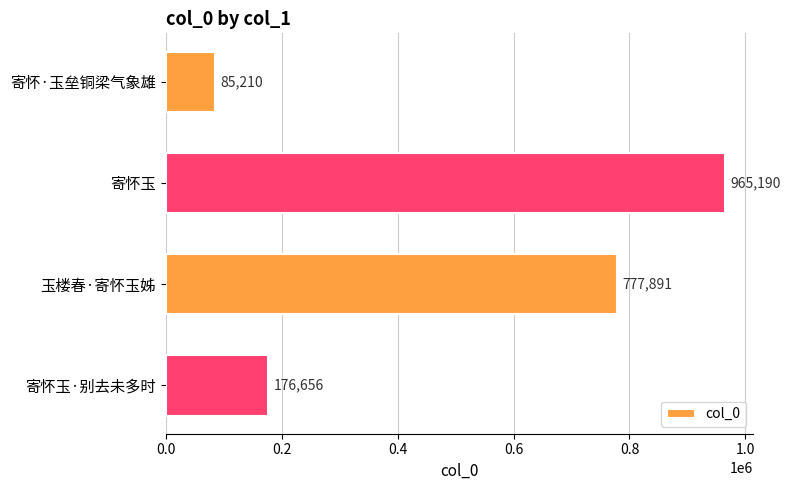

Where is the data nearest to the value 525200?

玉楼春·寄怀玉姊